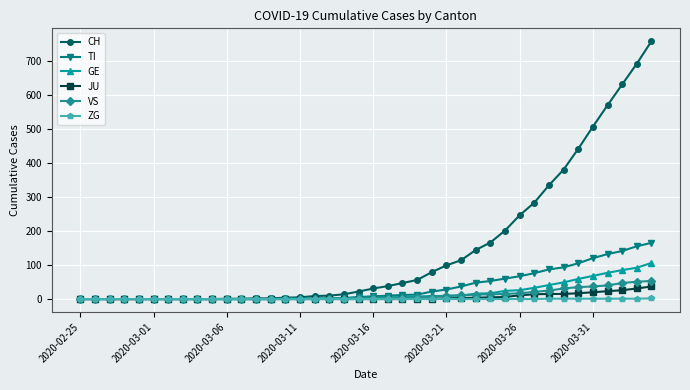

At how many categories does at least one series exceed 584?

3